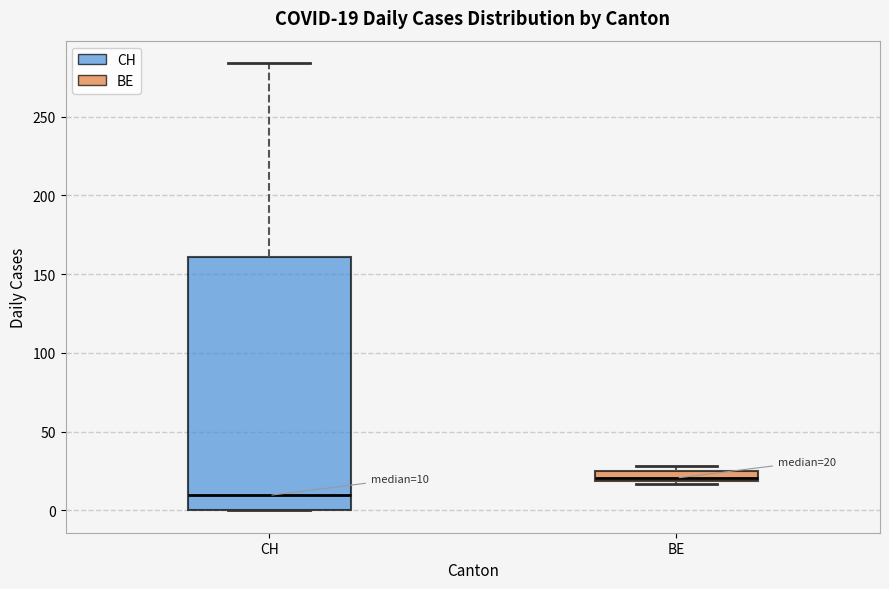

Which box is the tallest, from its lower edge to its upper edge?

CH